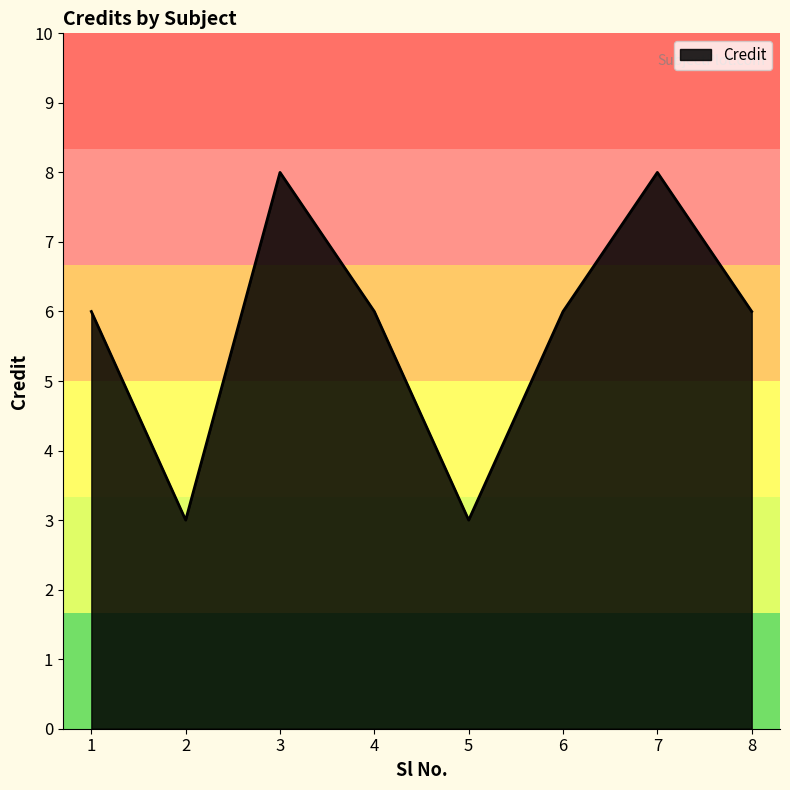

What is the minimum value shown in the chart?

3